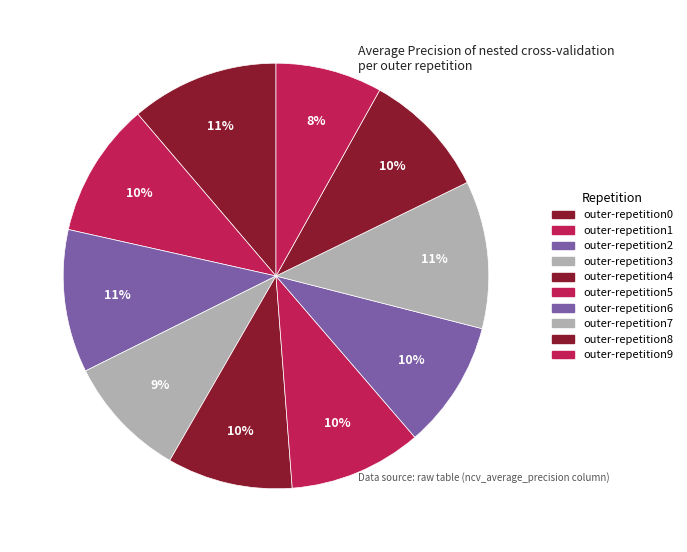

Rank the categories by value from highest to lowest.

outer-repetition0, outer-repetition7, outer-repetition2, outer-repetition1, outer-repetition5, outer-repetition6, outer-repetition8, outer-repetition4, outer-repetition3, outer-repetition9